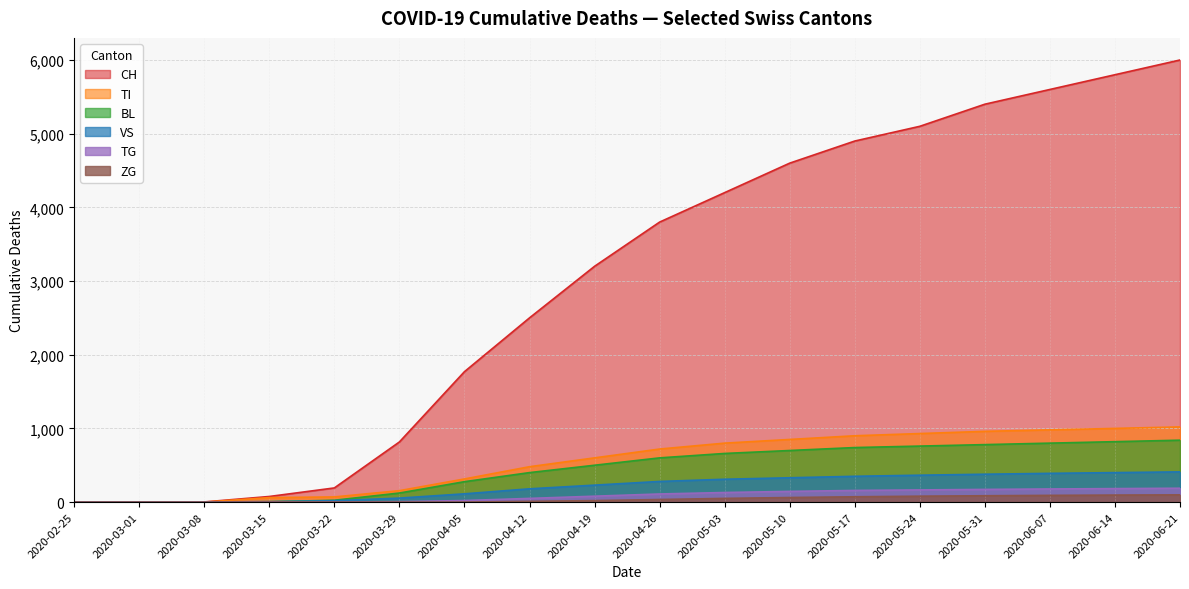

True or false: VS and CH cross at least once.

False